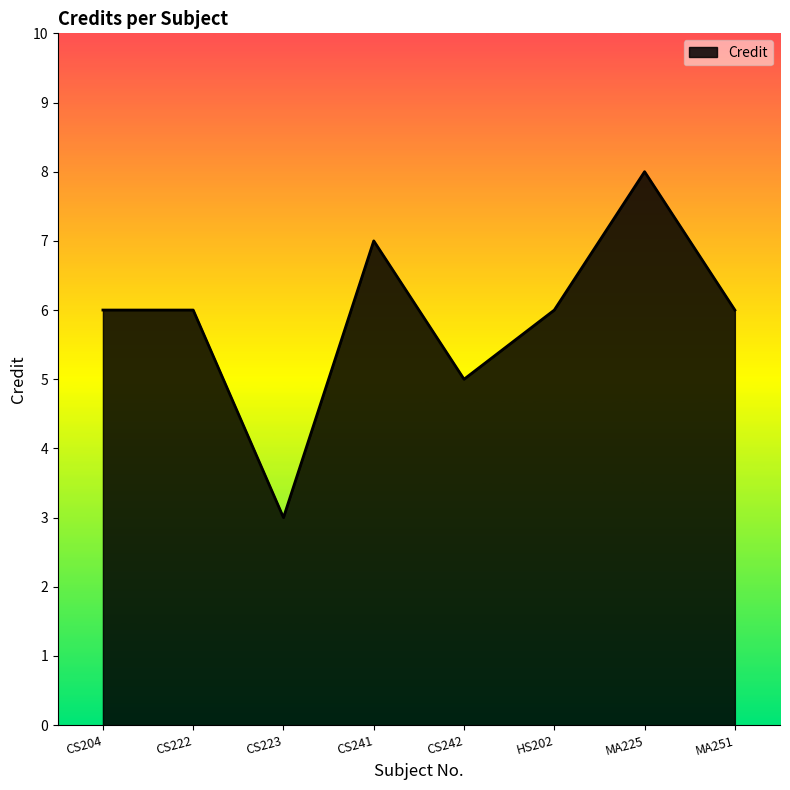

What is the average value?

6